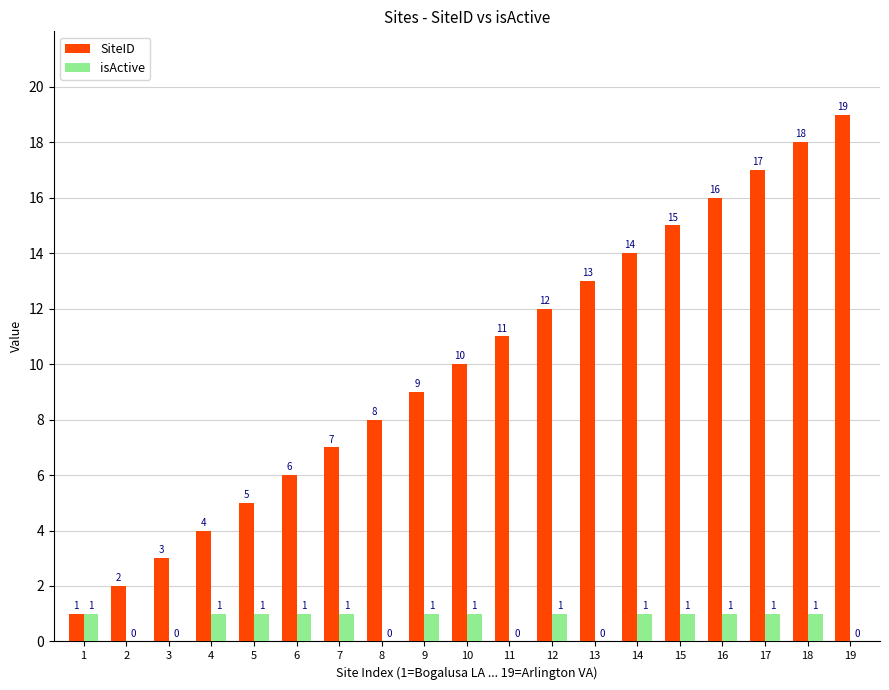

Count the number of data series in this chart.

2